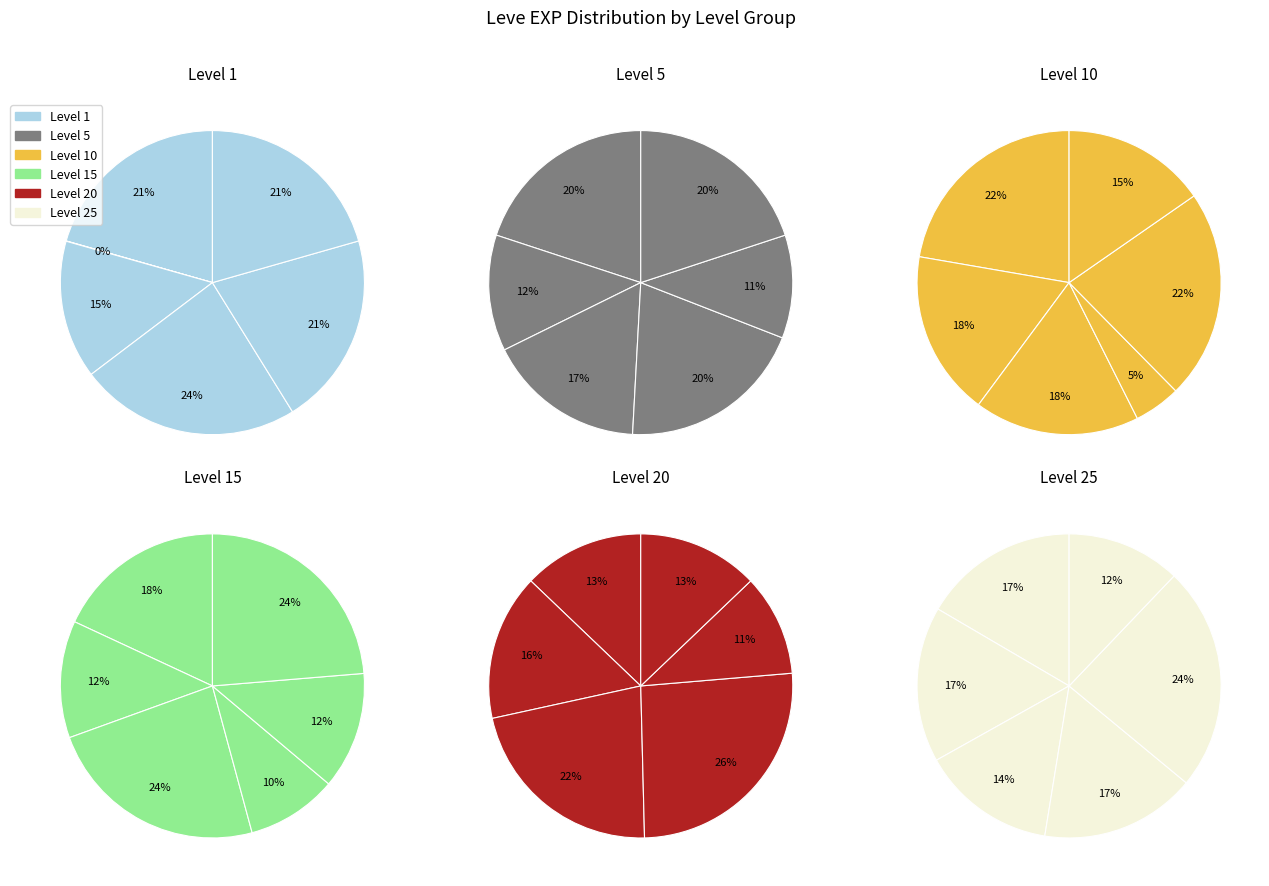

True or false: Level 1 accounts for 2% of the total.

False